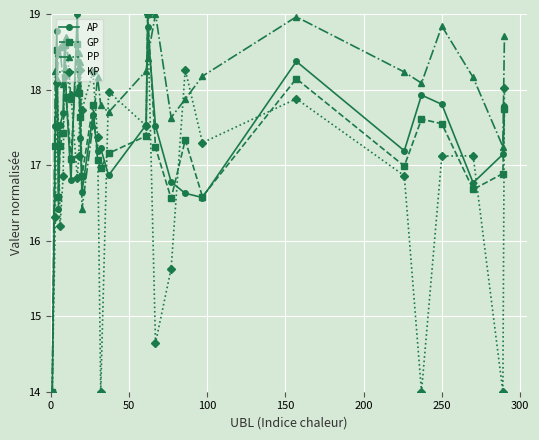

Which series has the largest total across all categories?

PP